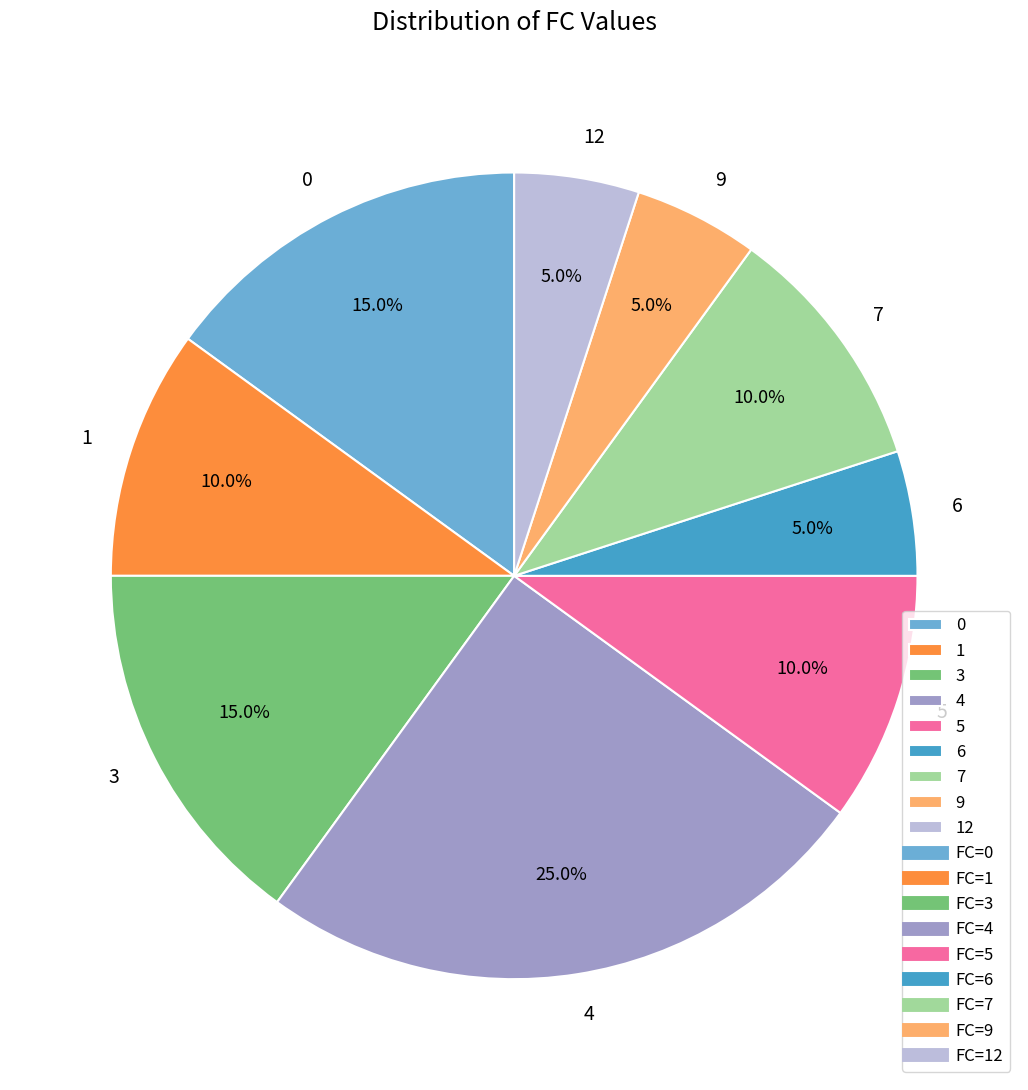

Does any single category account for the majority?

No